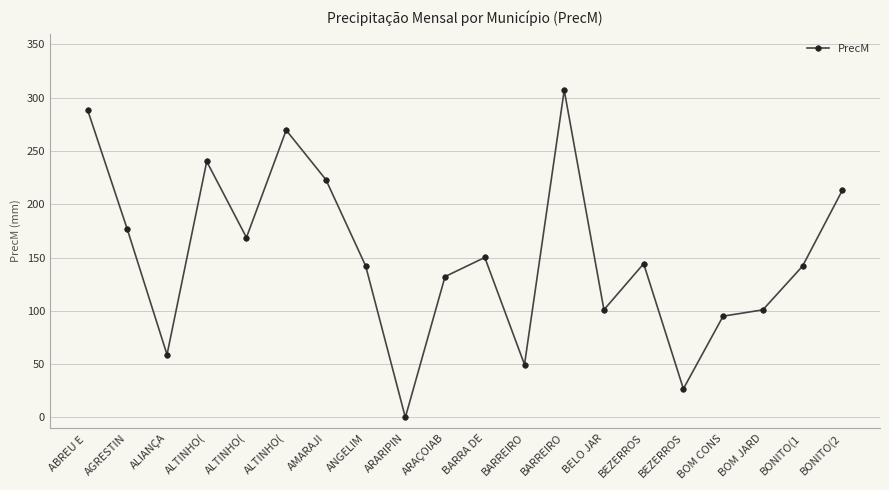

What is the maximum value shown in the chart?

307.2